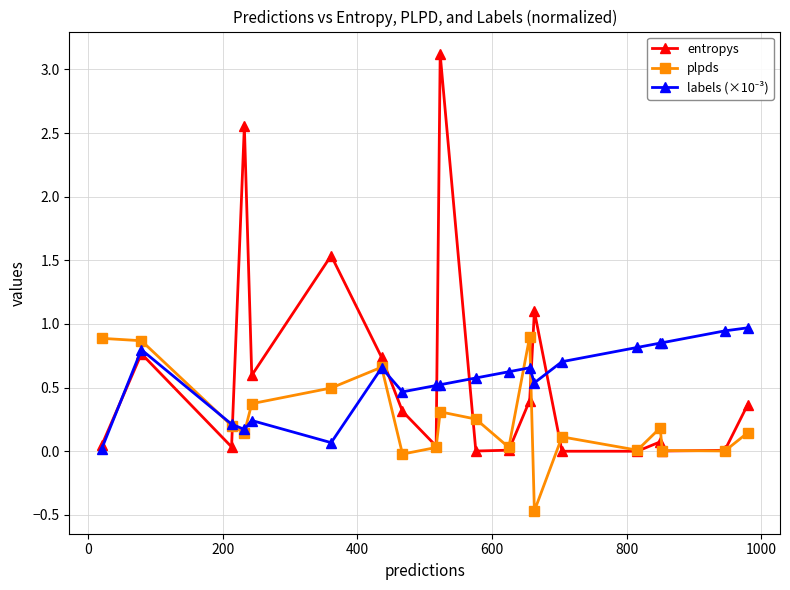

After their last crossing, which series has the higher values: plpds or entropys?

entropys